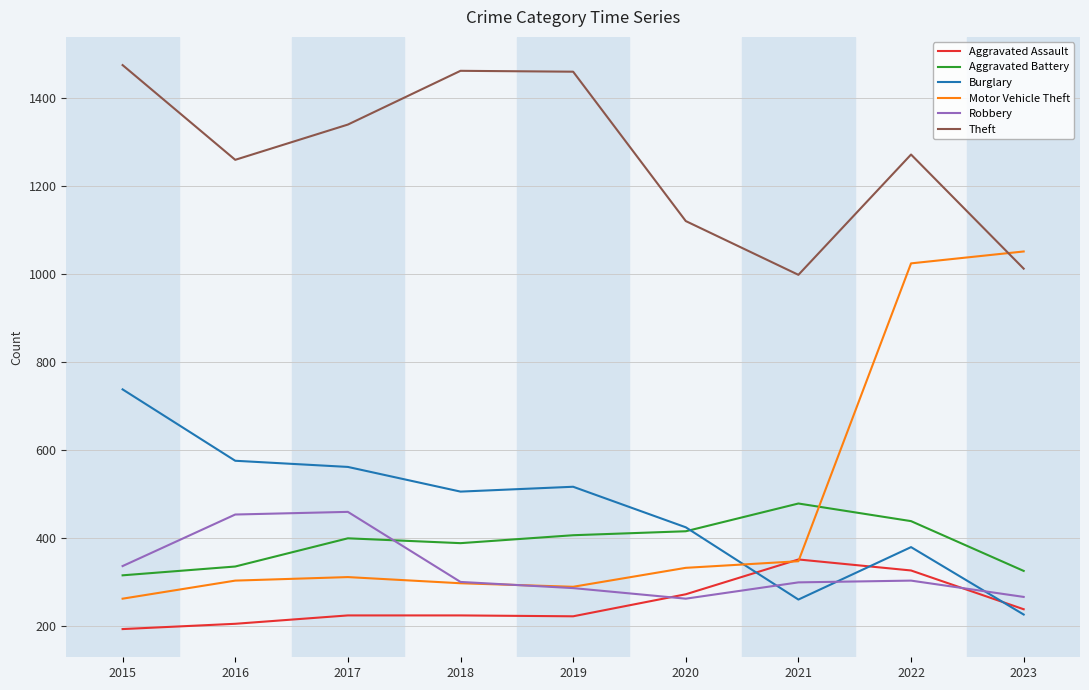

After their last crossing, which series has the higher values: Motor Vehicle Theft or Theft?

Motor Vehicle Theft